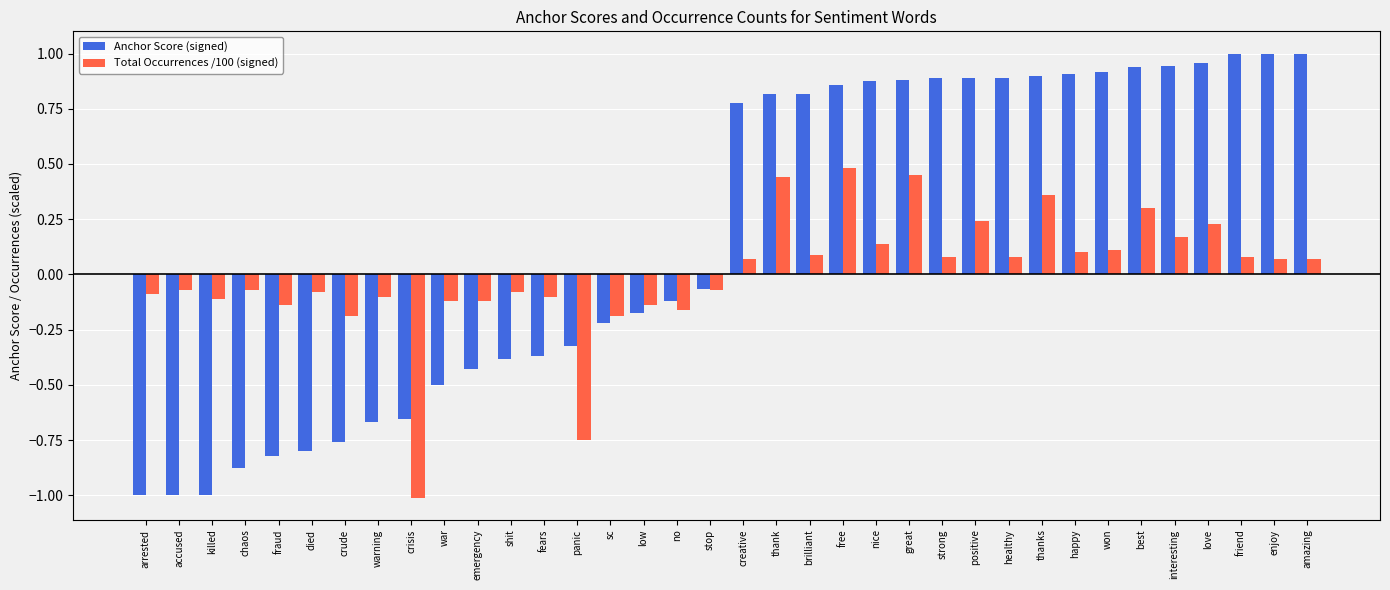

At how many categories does at least one series exceed 0?

18